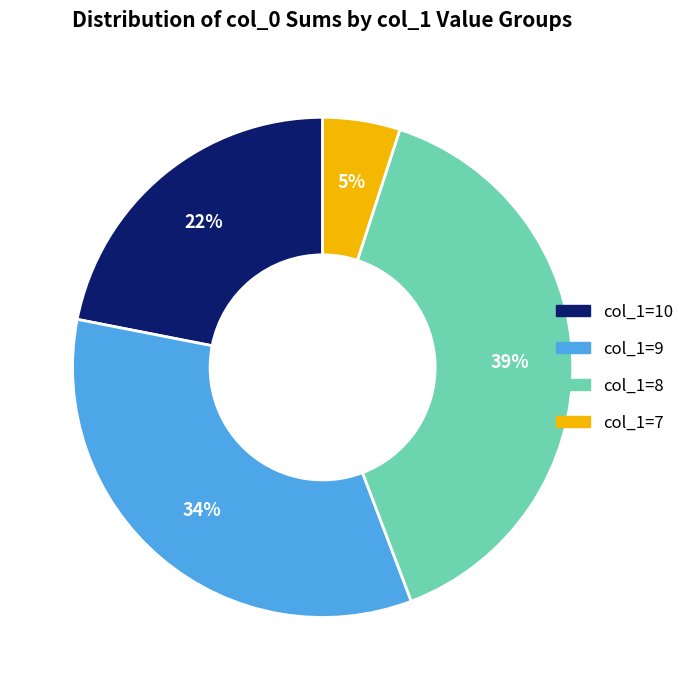

To the nearest percent, what is the difference between the largest and smallest slice percentages?

34%